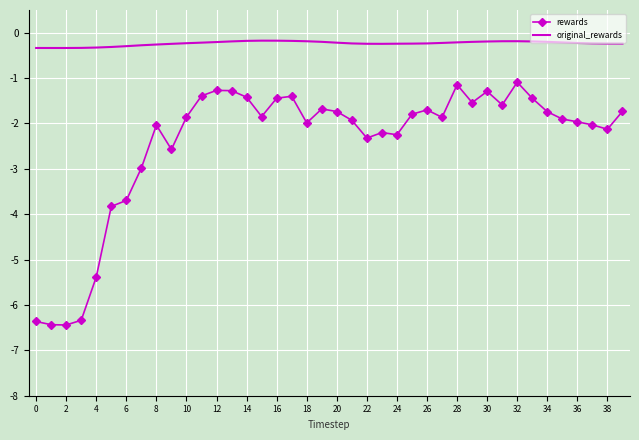

Which series has the largest range (max minus min)?

rewards